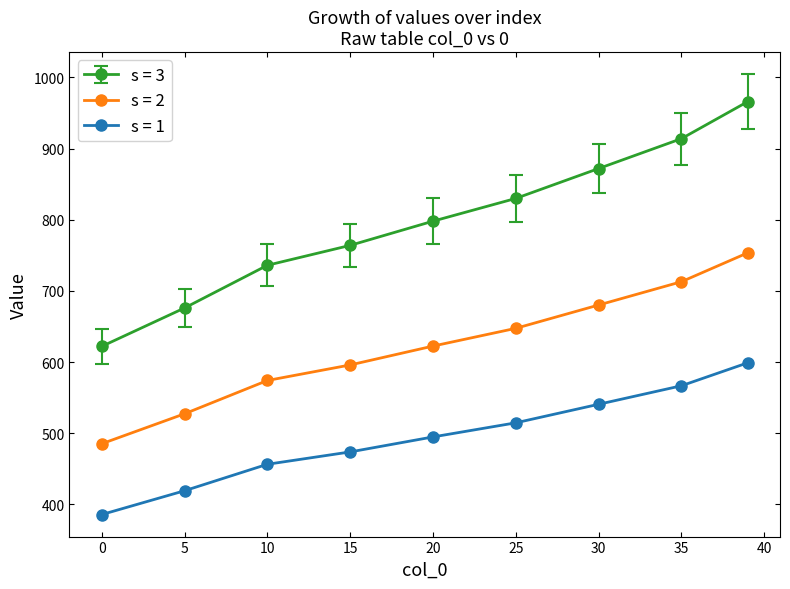

Reading right to left, what are all the values shown in this chart?

s = 3: 966.0	914.0	872.0	830.0	798.0	764.0	736.0	676.0	622.0
s = 2: 753.5	712.9	680.2	647.4	622.4	595.9	574.1	527.3	485.2
s = 1: 598.9	566.7	540.6	514.6	494.8	473.7	456.3	419.1	385.6